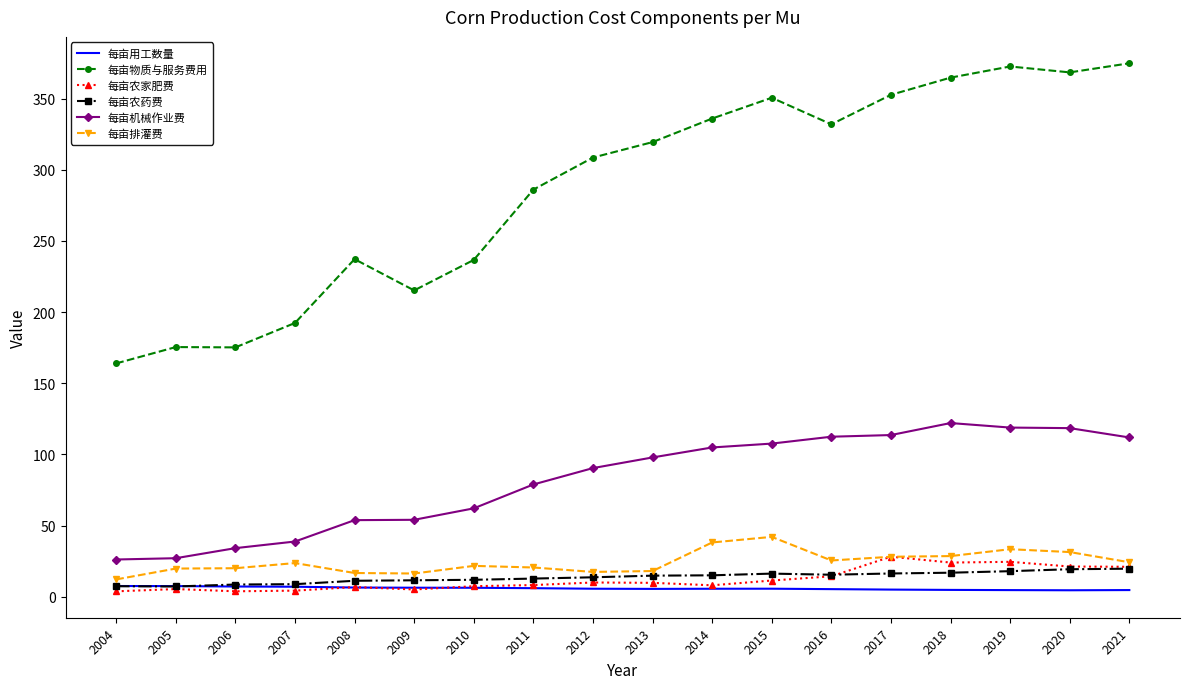

The value of 每亩用工数量 at 2019 is 4.7. True or false?

True